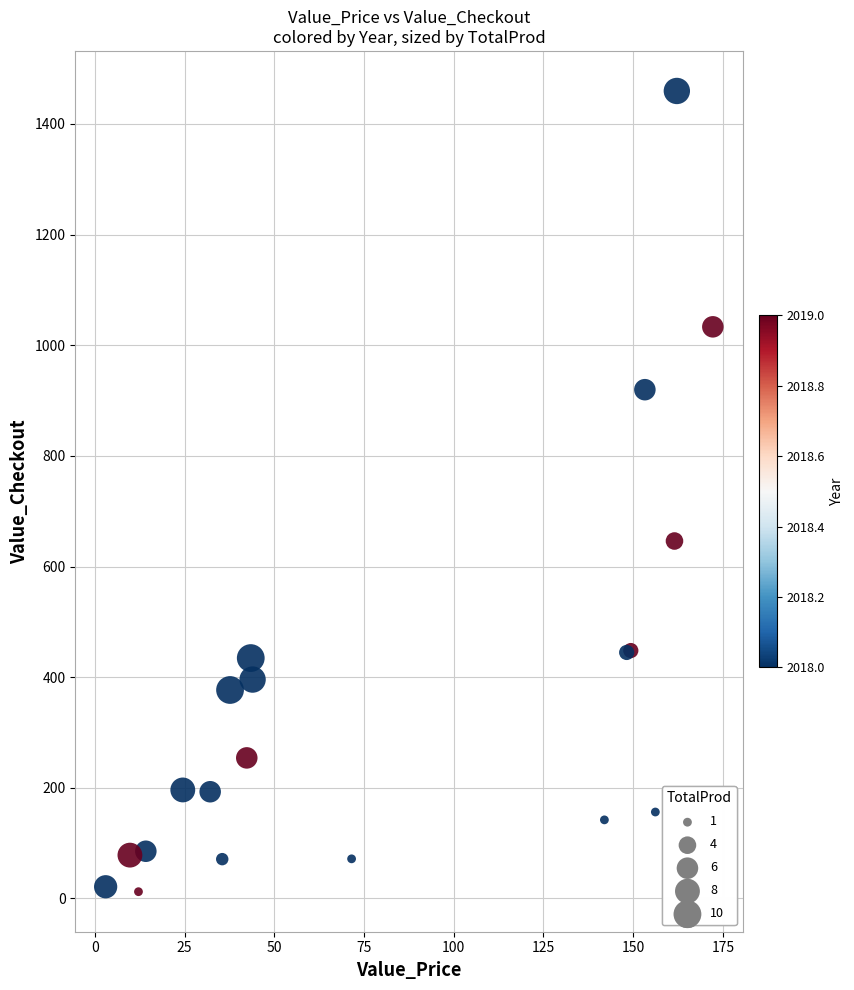

What Y value in the scatter plot is closest to 735?

646.1